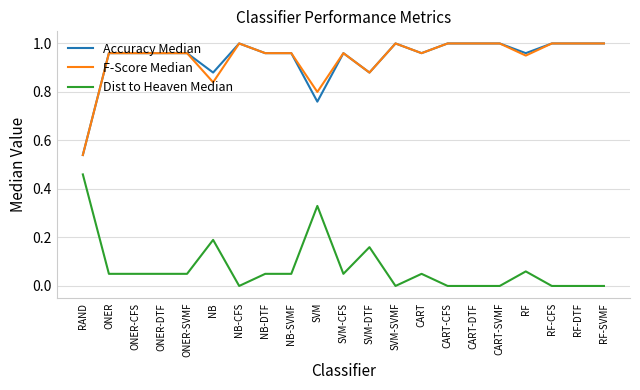

What position from the left is SVM-SVMF?

13